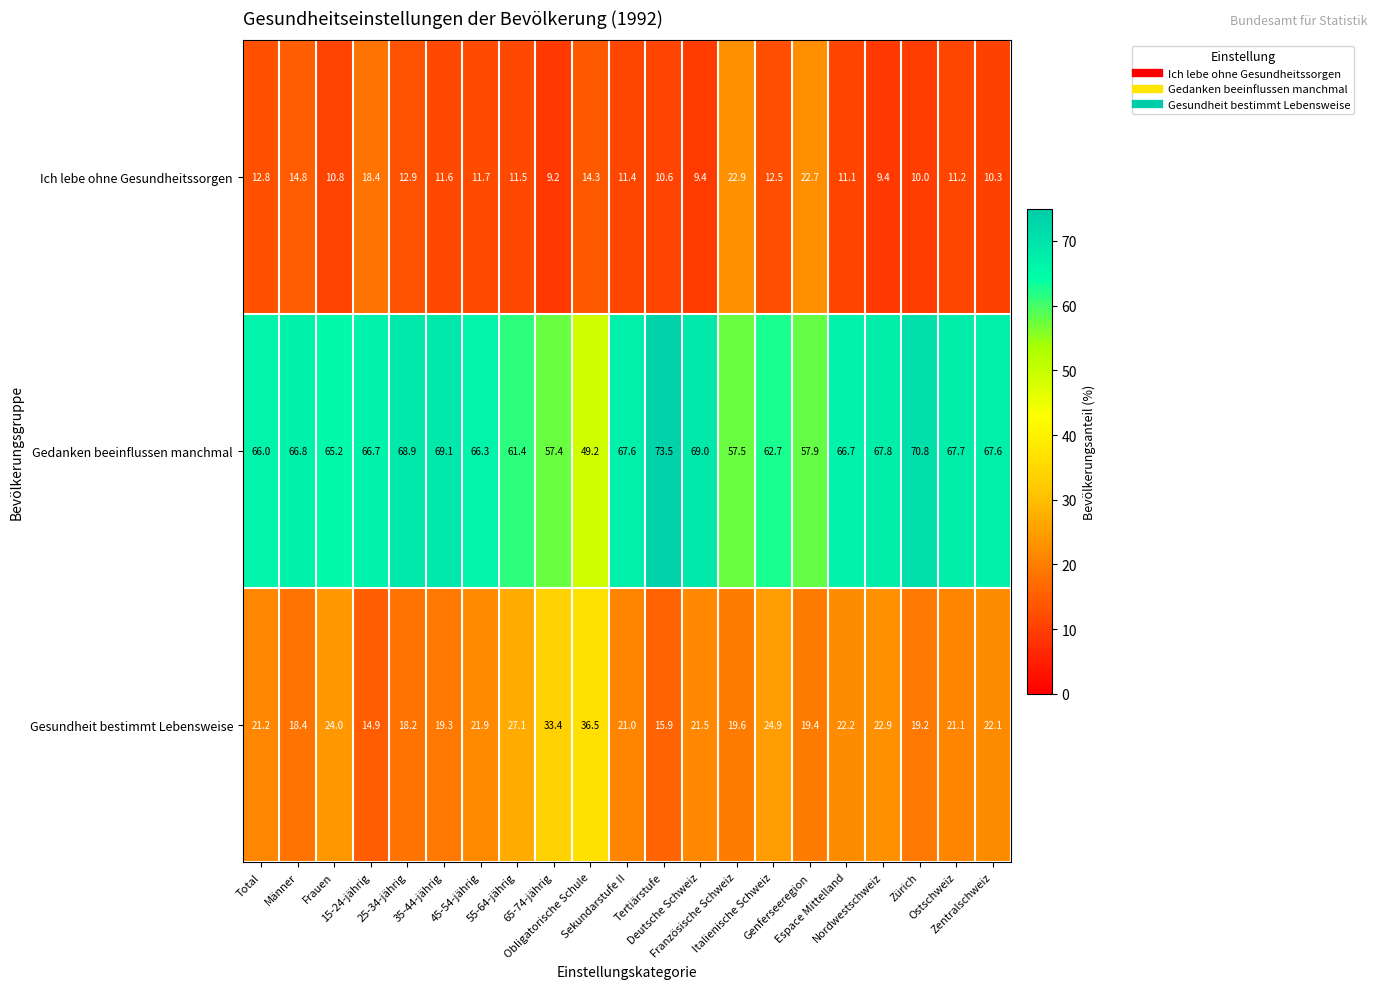

Which series has the largest range (max minus min)?

Gedanken beeinflussen manchmal